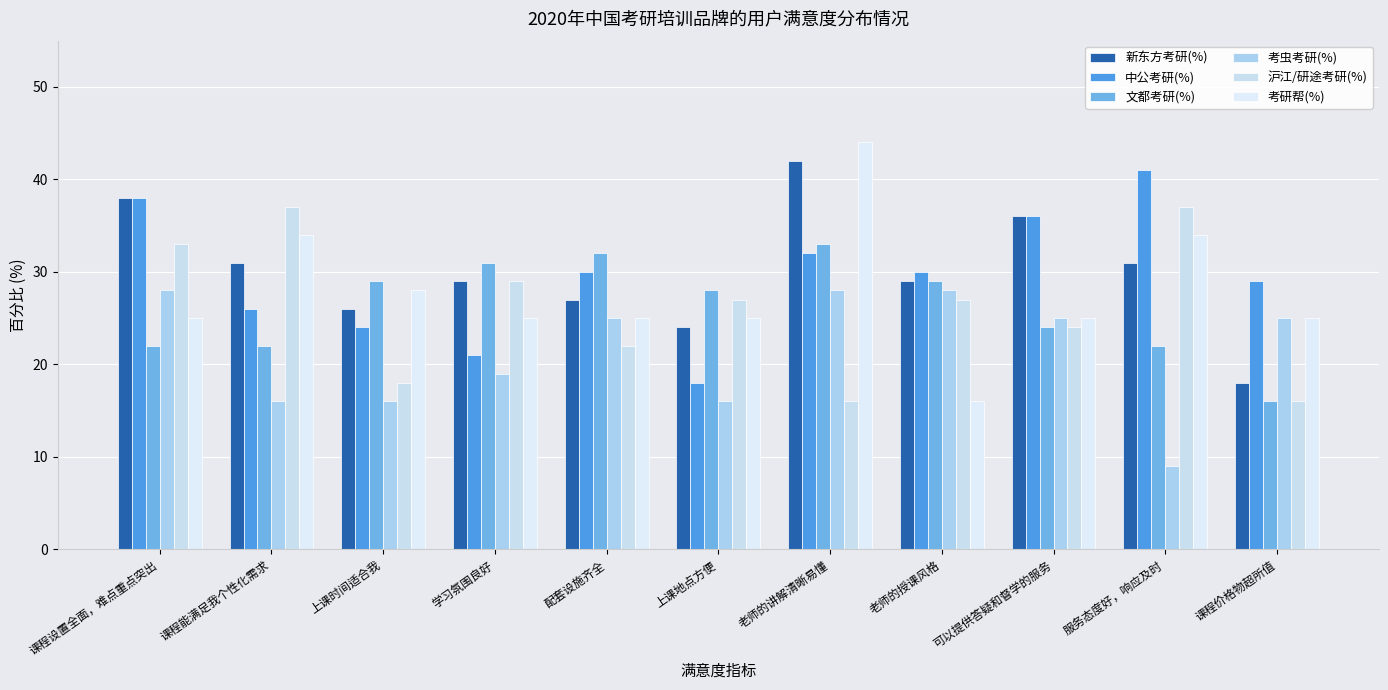

How many series are shown in this chart?

6